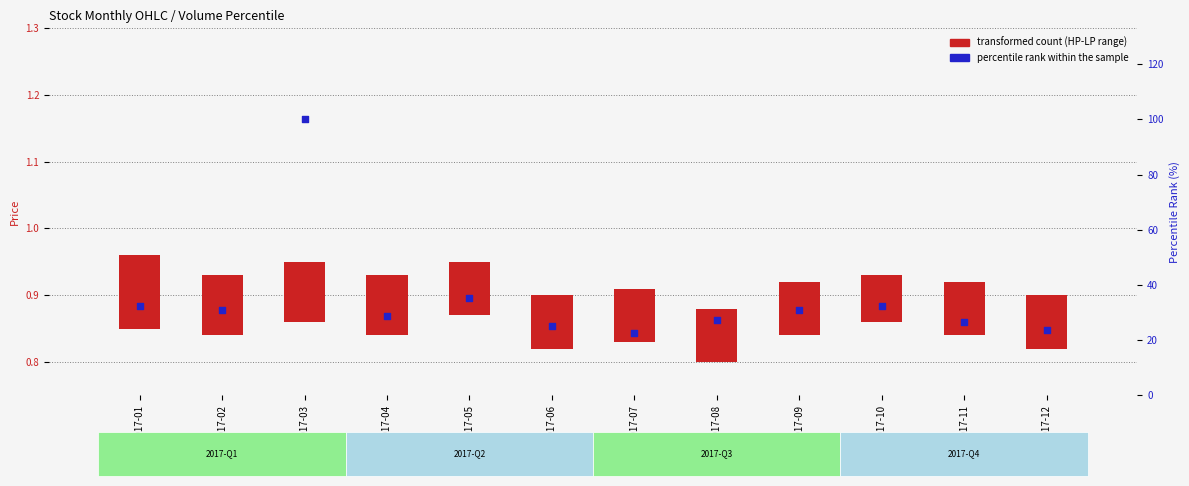

Between 2017-06 and 2017-05, which is larger?

2017-05